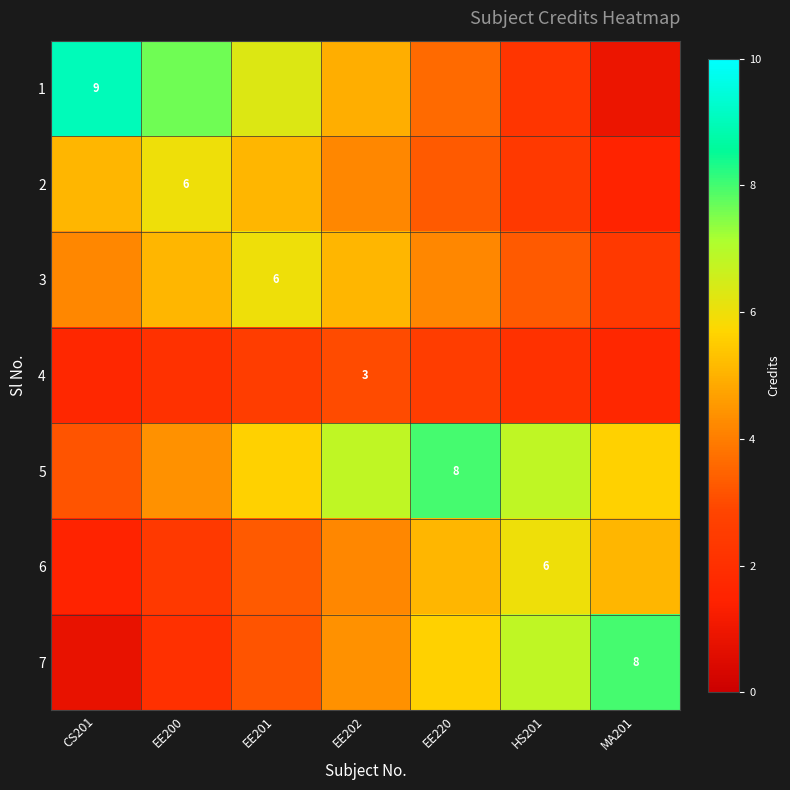

Is the value of 1 at MA201 greater than the value of 6 at CS201?

No